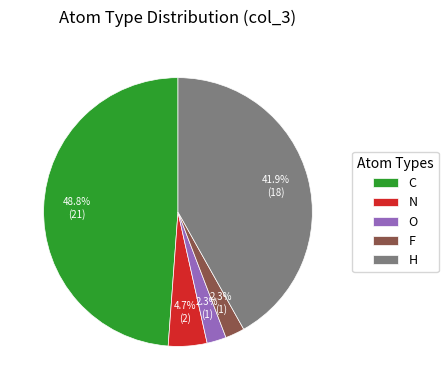

Combined, what portion of the pie is O and N?

7.0%